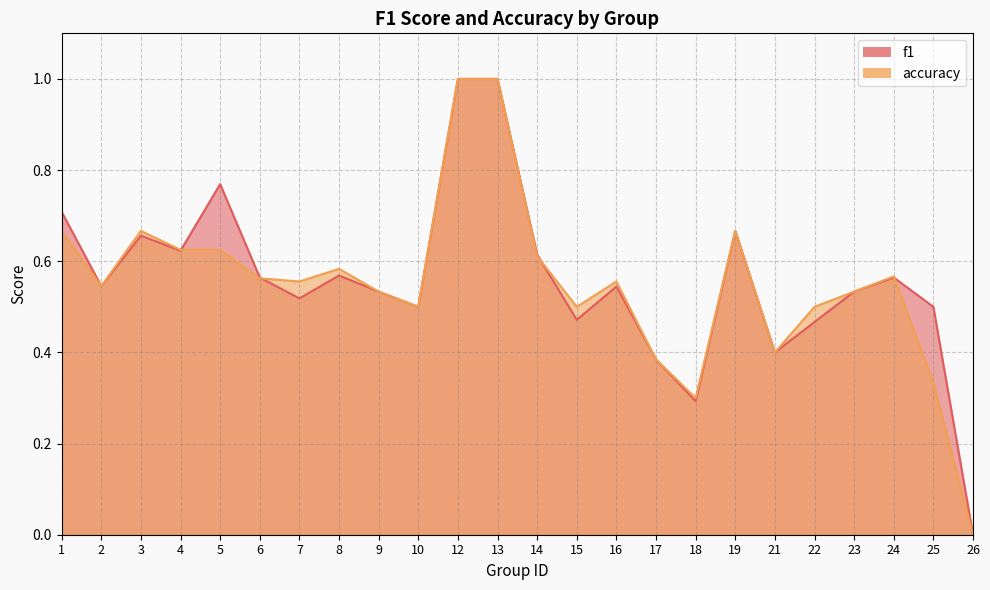

Where is accuracy nearest to the value 0?

26